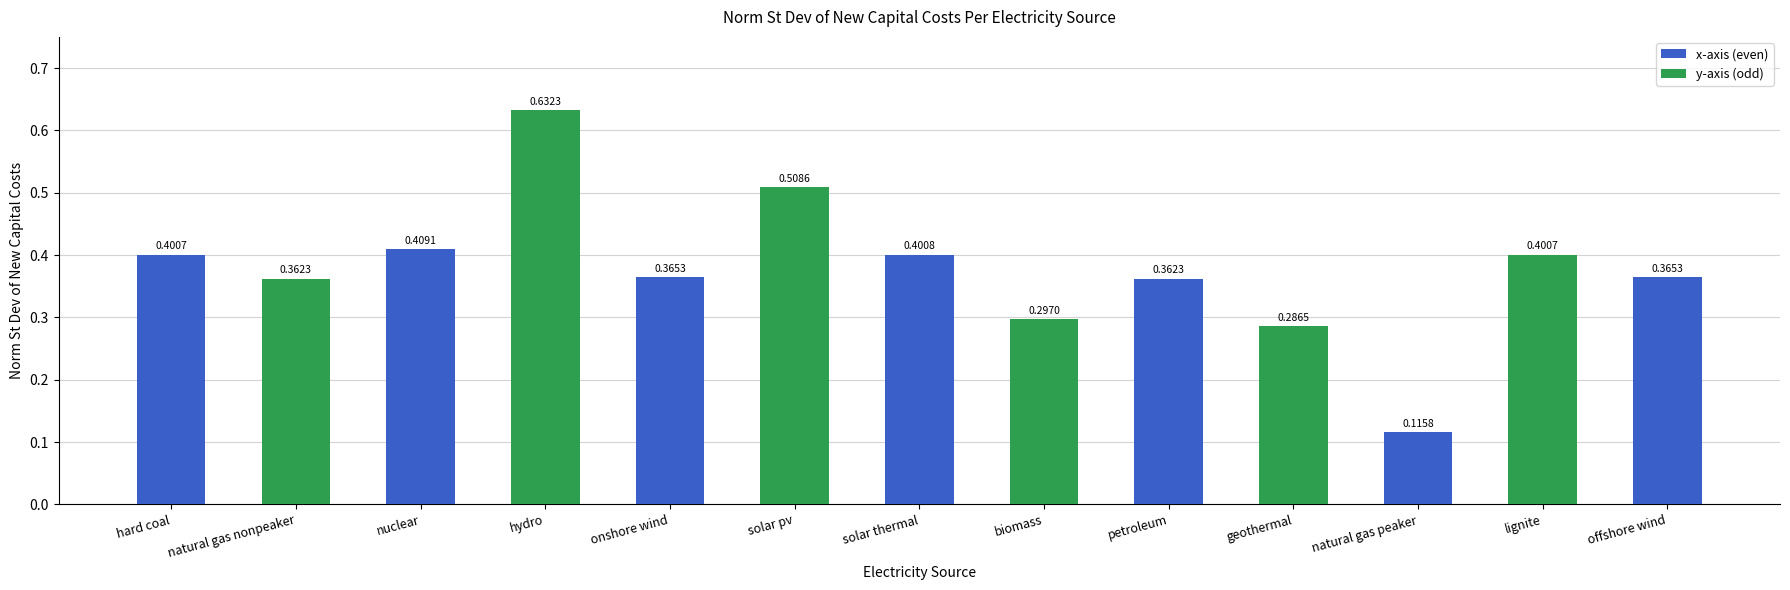

Does the chart contain stacked bars?

No